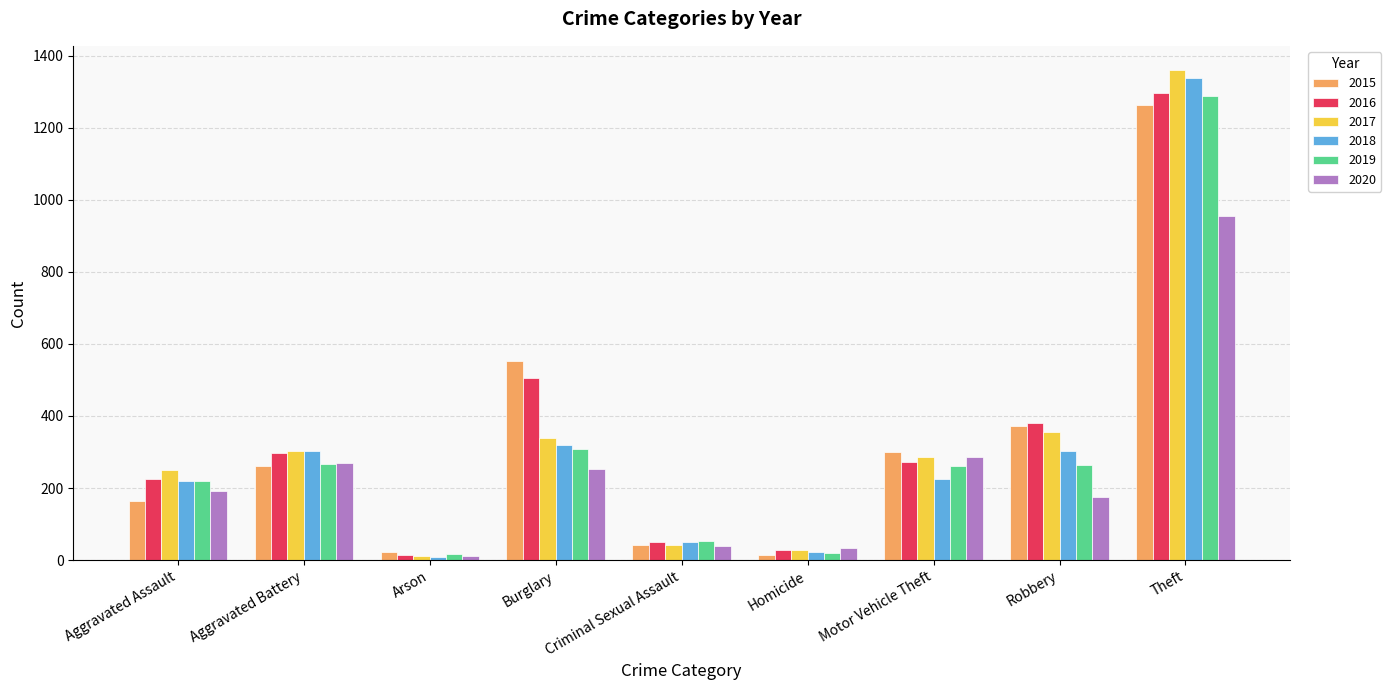

What is the spread (max minus min) of values at Theft?

405